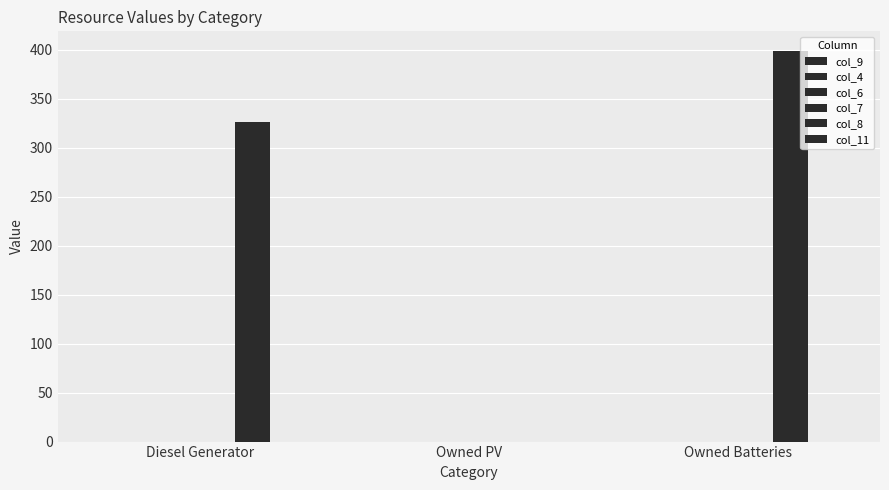

What is the label of the 3rd bar from the left?

Owned Batteries